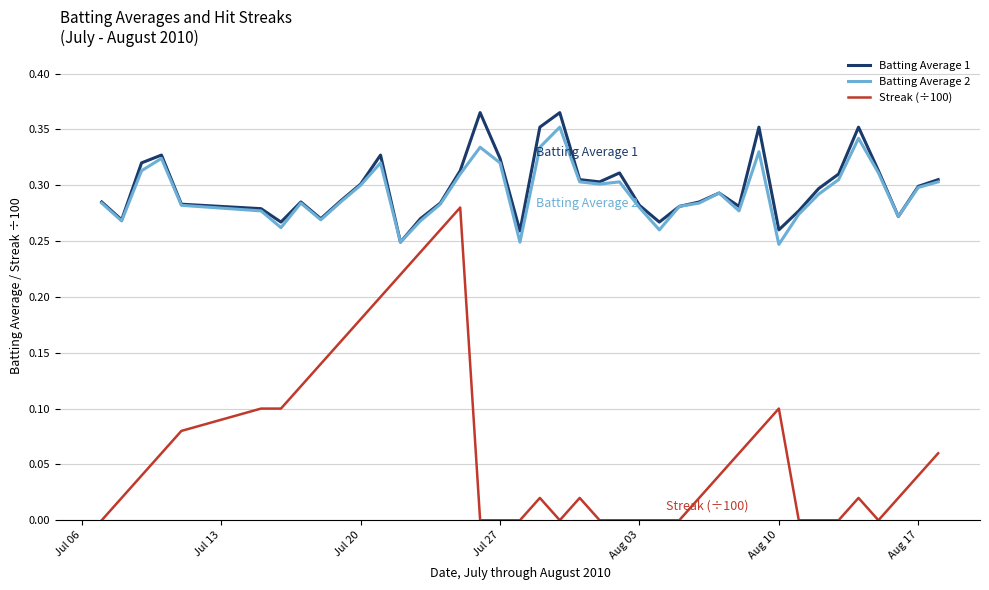

What is the sum of all Batting Average 2 values?

11.7